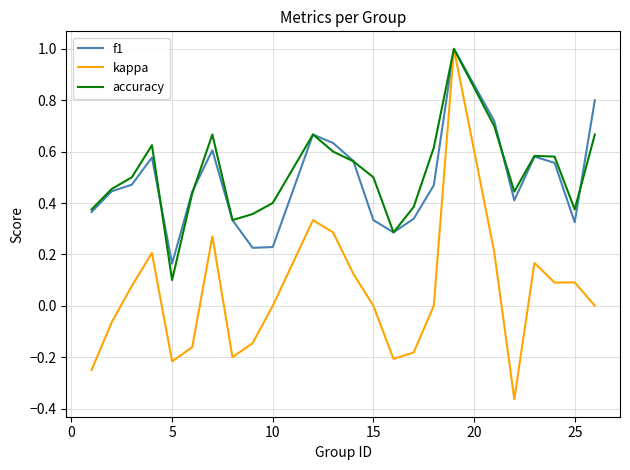

What are all the series names shown in the legend?

f1, kappa, accuracy